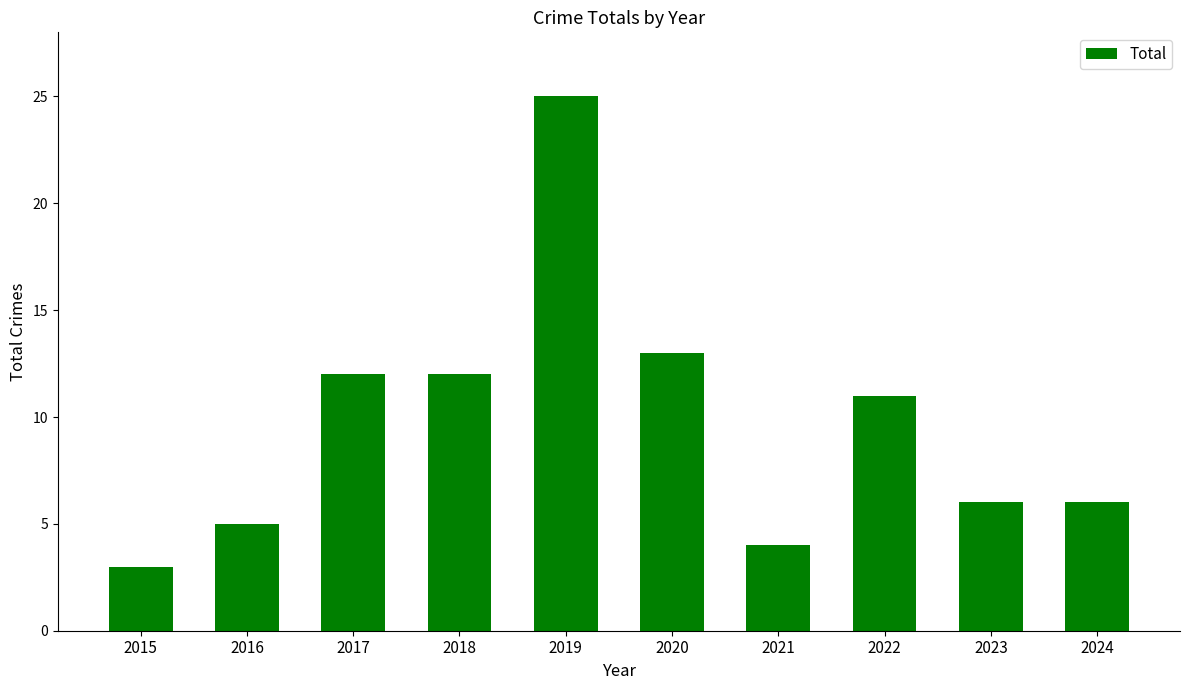

The value at 2022 is 19. True or false?

False